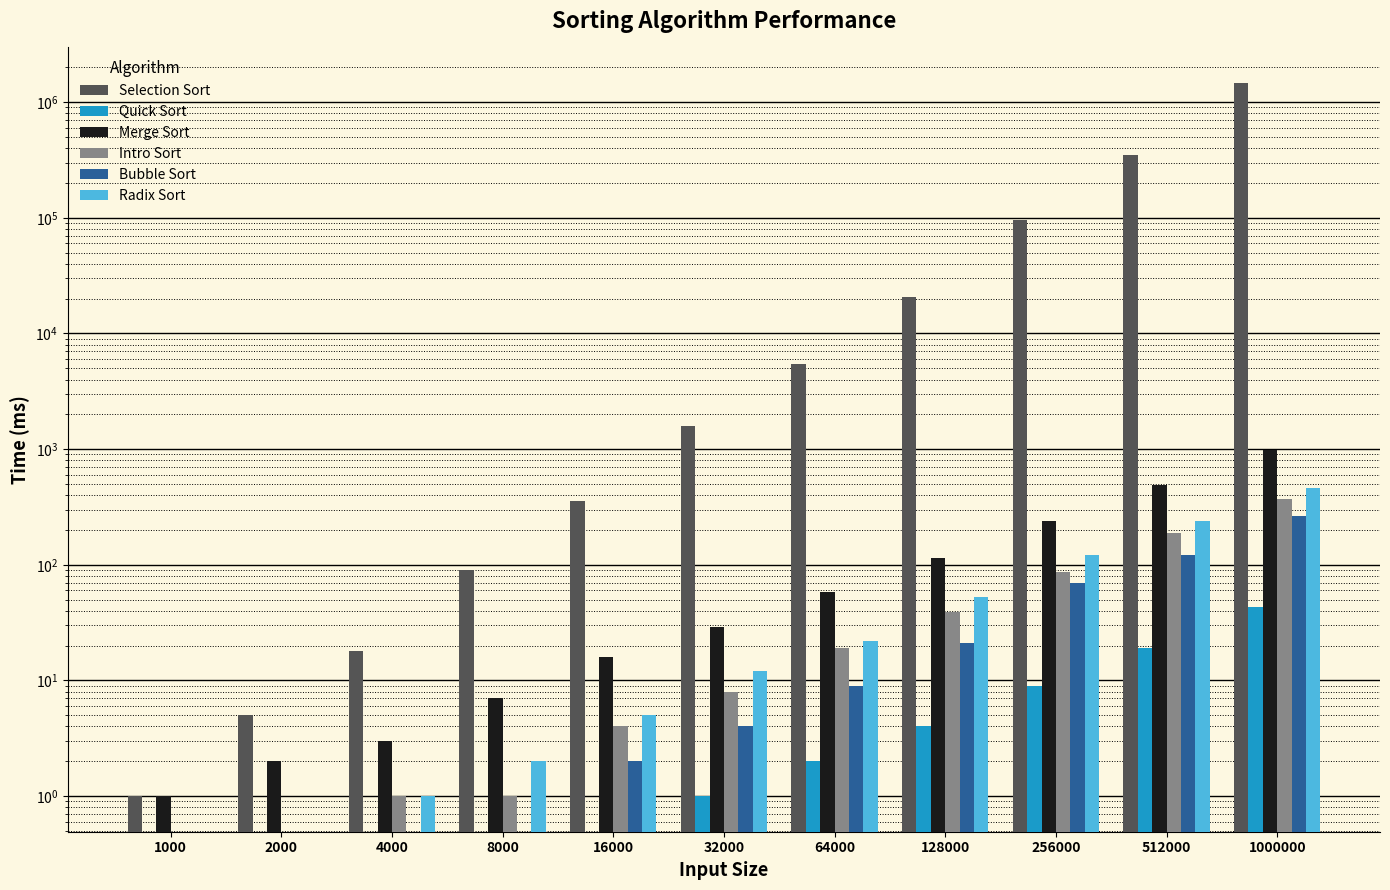

Does the chart contain any negative values?

No